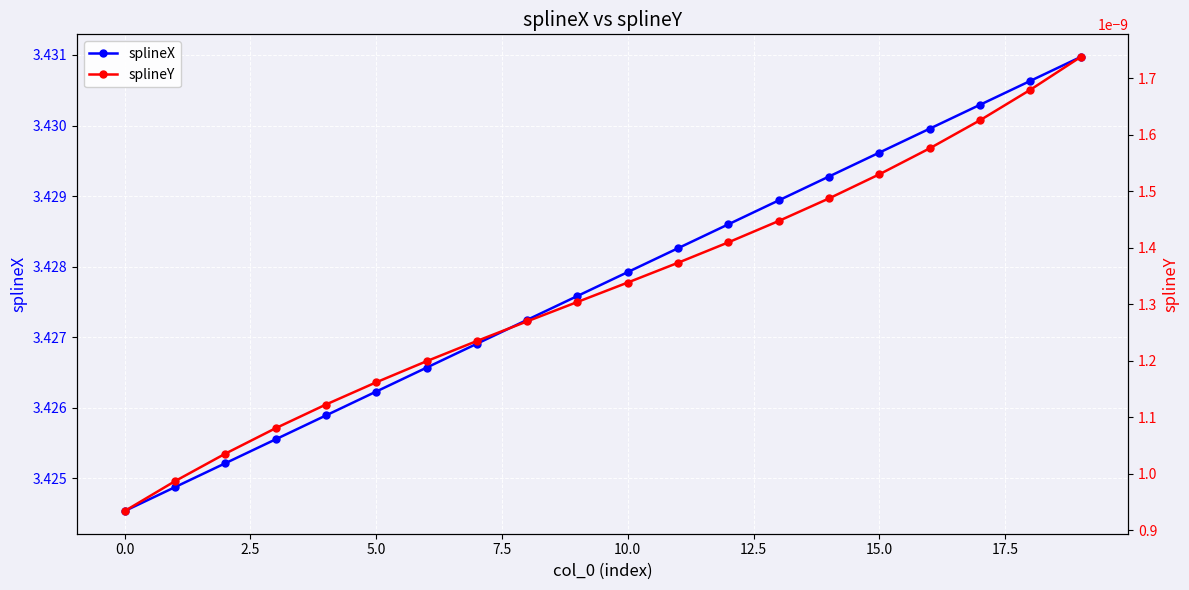

Count the splineX values in the range 3 to 4.

20